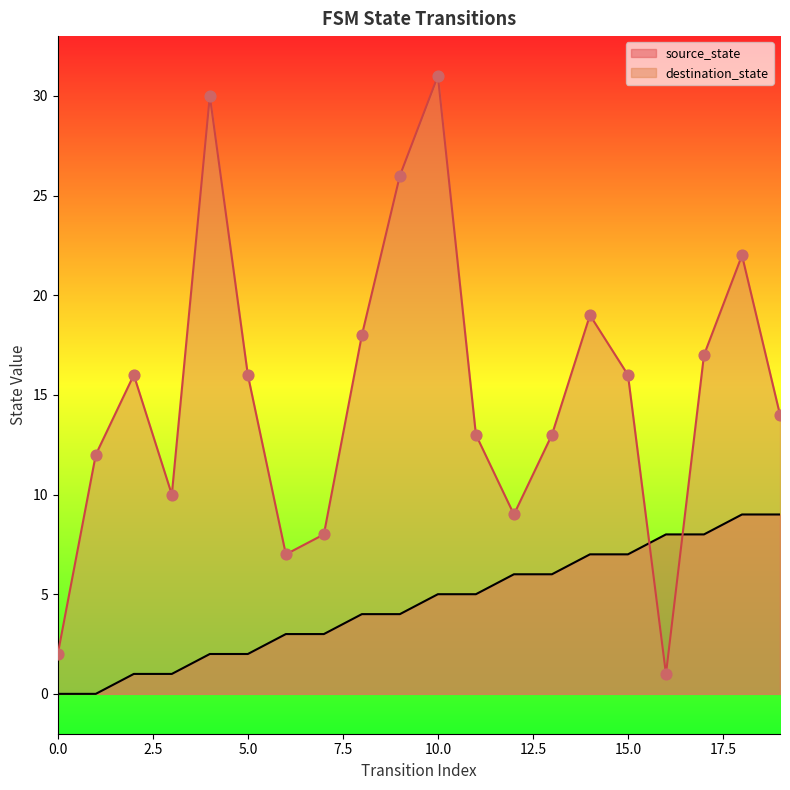

Is the value of source_state at 4 greater than the value of destination_state at 5?

No